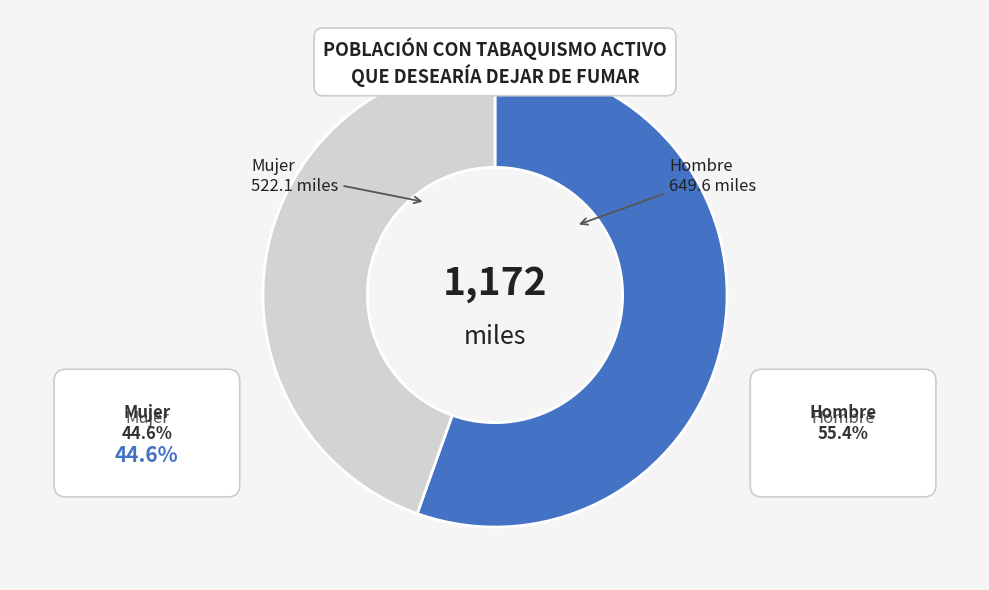

What is the ratio of the value at Mujer to the value at Hombre?

0.8